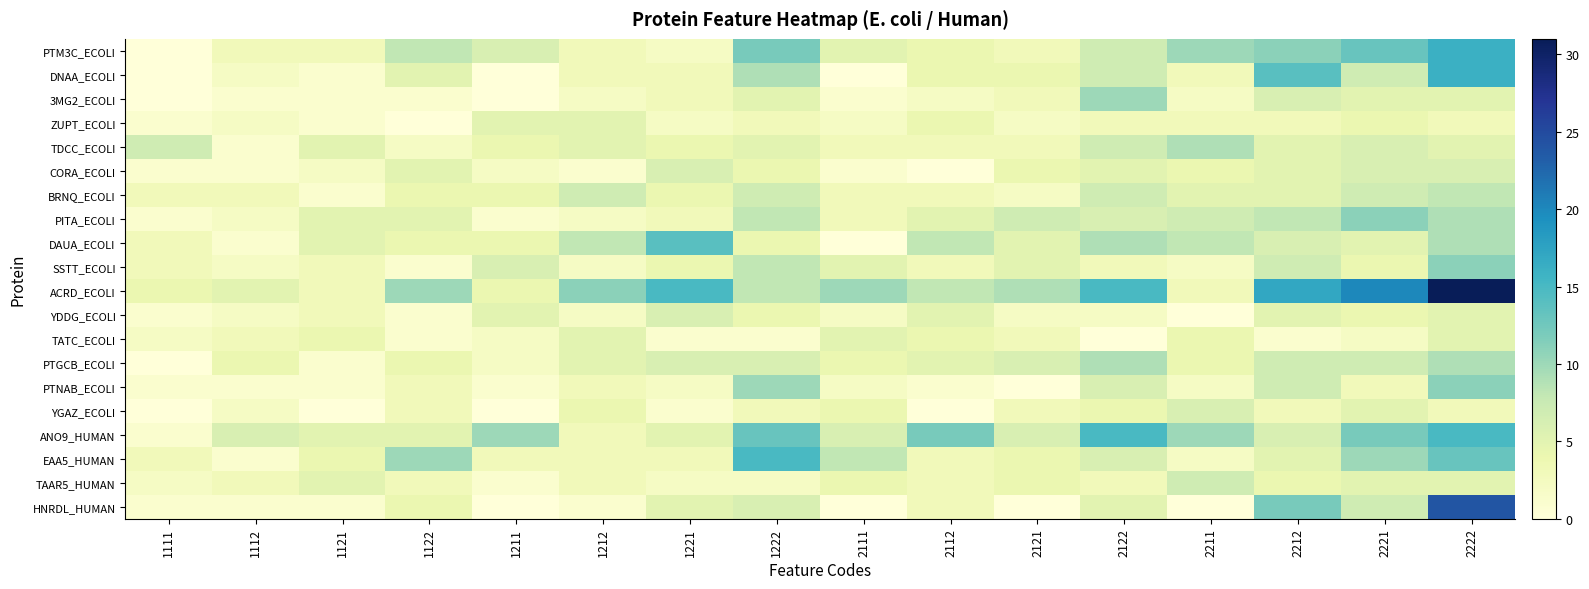

At which category is the sum across all series the highest?

2222